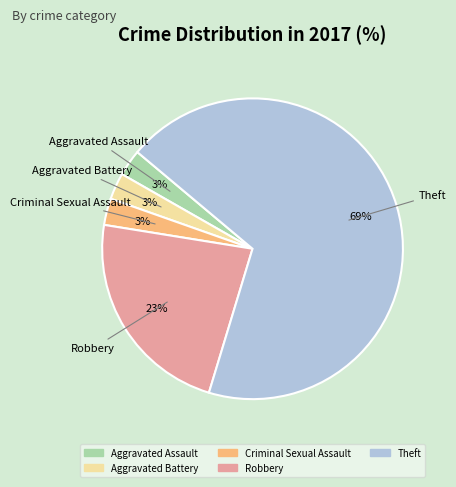

Is there a majority slice in this chart?

Yes